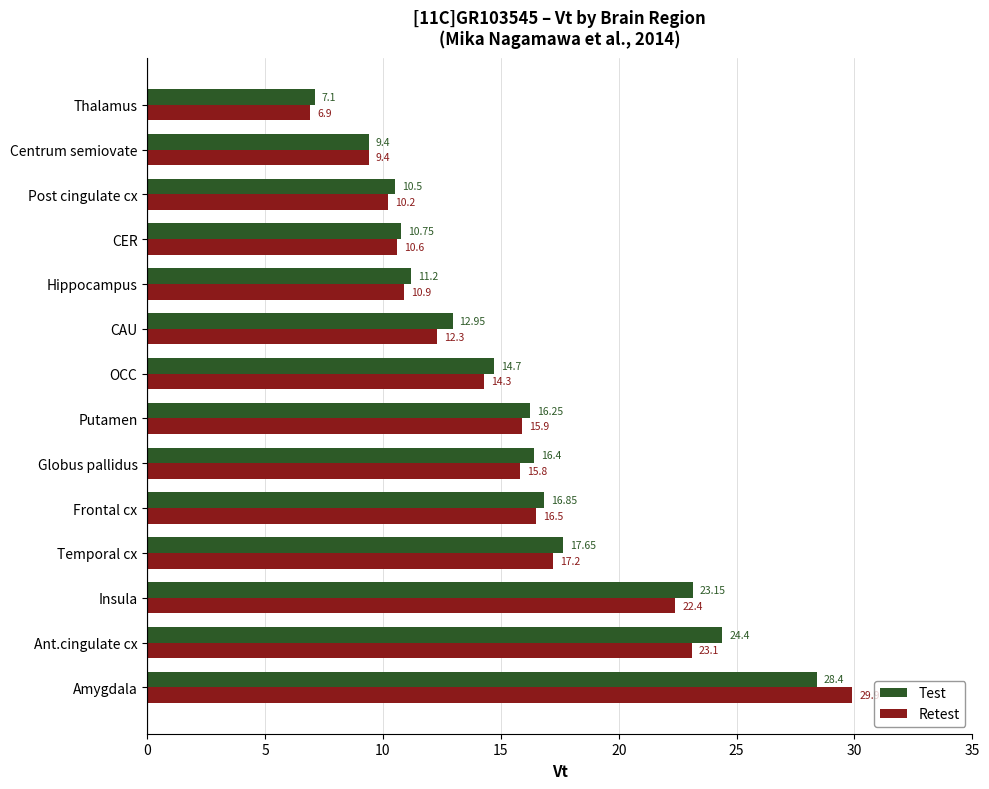

Which series has the largest range (max minus min)?

Retest